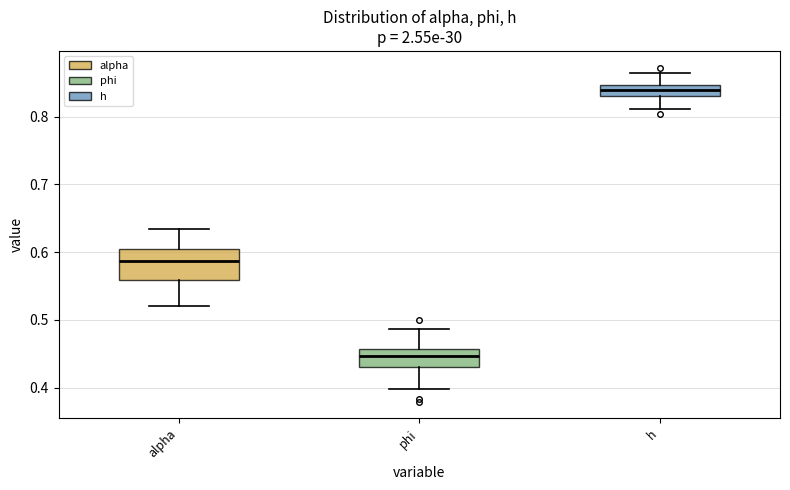

Reading left to right, transcribe this box plot: for each box, give where its median line is, the range the box spans, and where its two whiskers end, as read against the y-axis. The values are not printed on the chart, so give them approximately, as read against the axis.

alpha: median 0.59, box 0.56 to 0.60, whiskers 0.52 to 0.63
phi: median 0.45, box 0.43 to 0.46, whiskers 0.40 to 0.49
h: median 0.84, box 0.83 to 0.85, whiskers 0.81 to 0.86